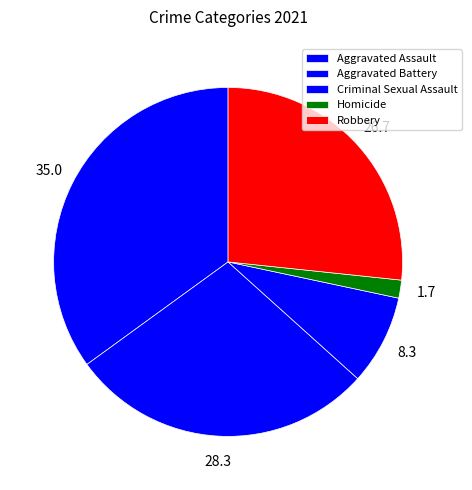

How many slices are in this pie chart?

5